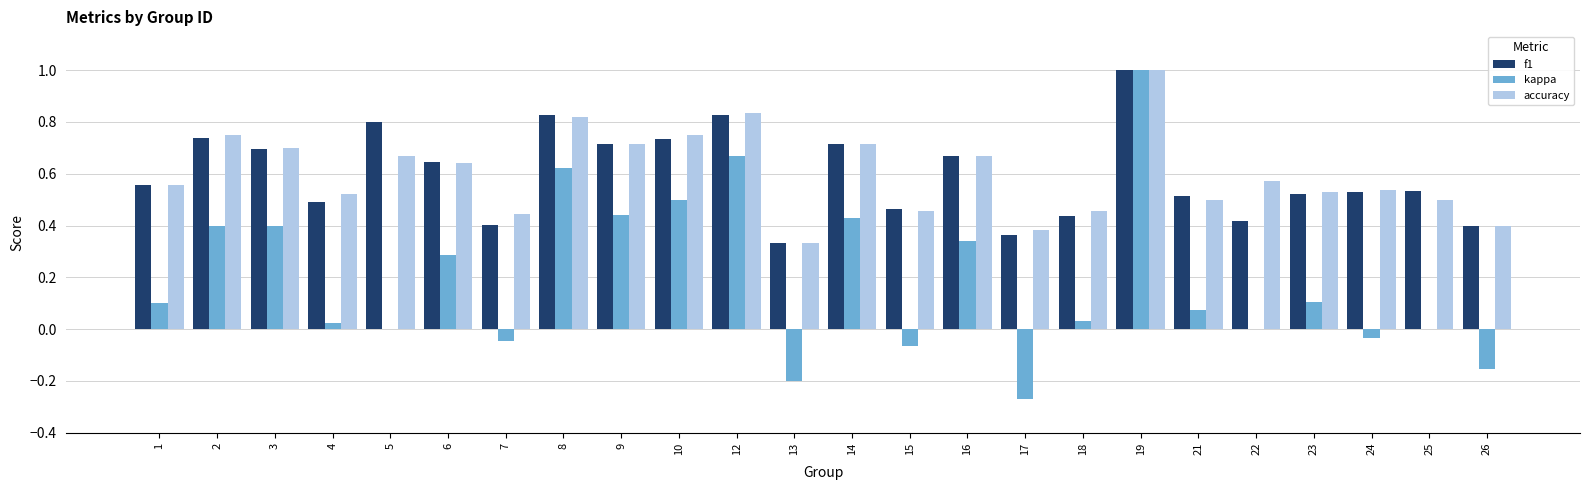

The f1 series shows 0.6 at 17. True or false?

False